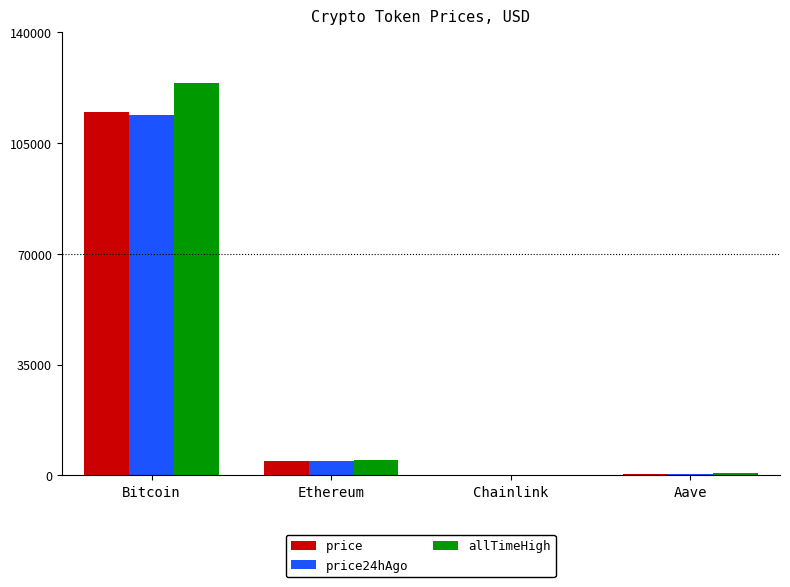

Where does the allTimeHigh series first go above 4946?

Bitcoin